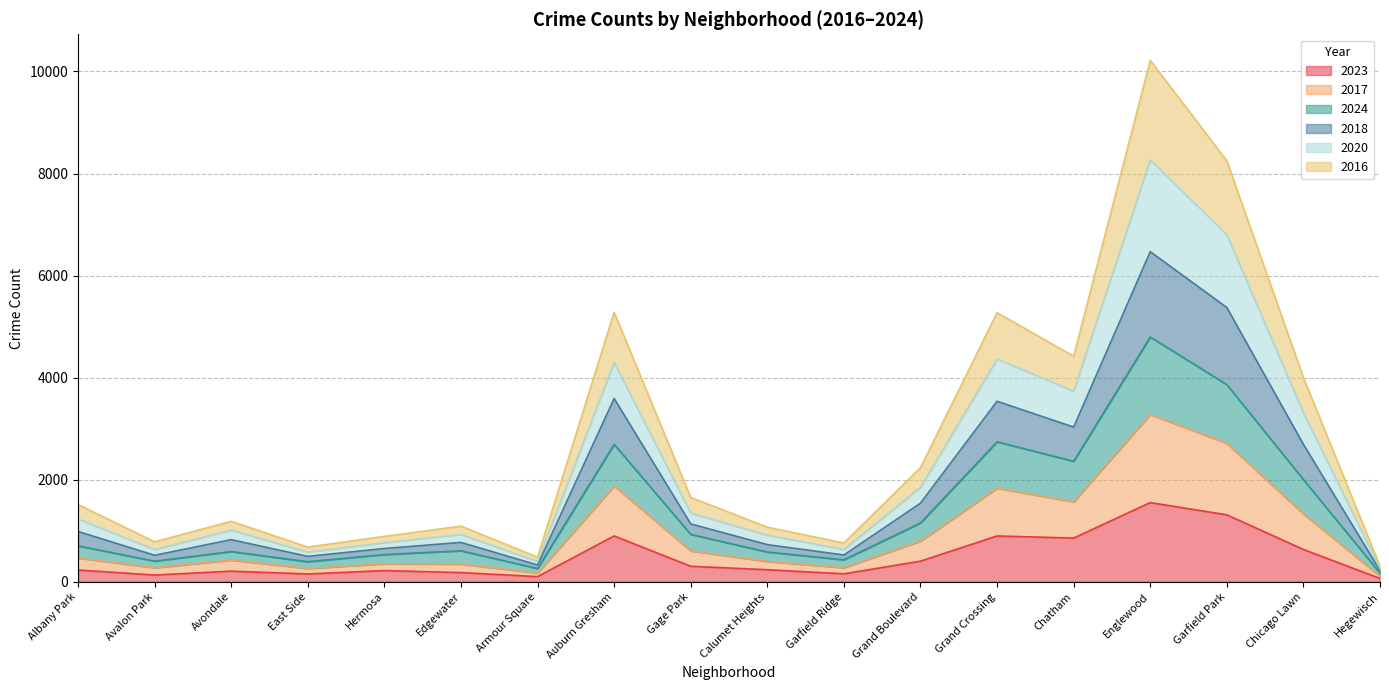

What is the label of the 1st point from the left?

Albany Park